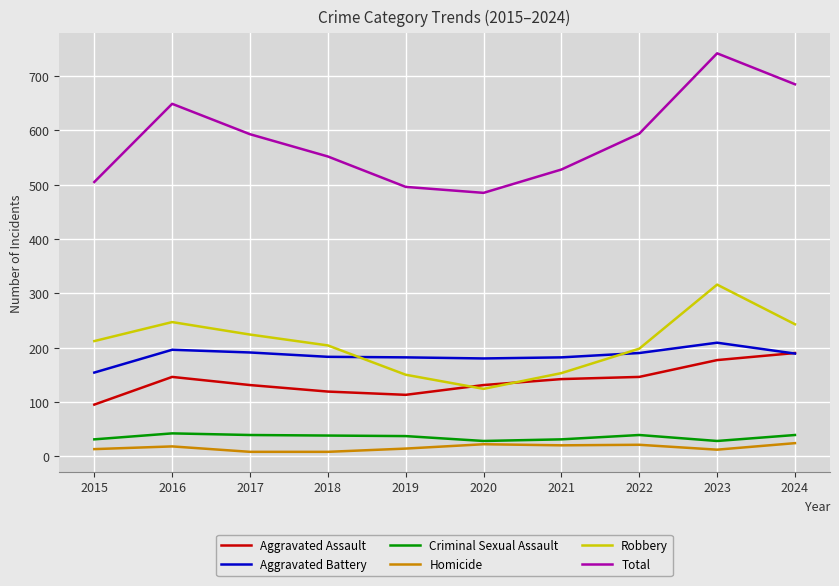

The value of Aggravated Assault at 2020 is 201. True or false?

False